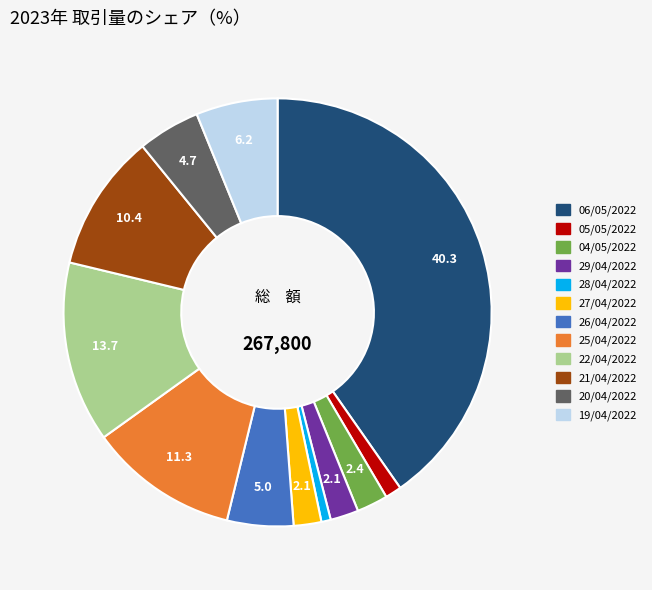

The 28/04/2022 slice represents 11% of the pie. True or false?

False